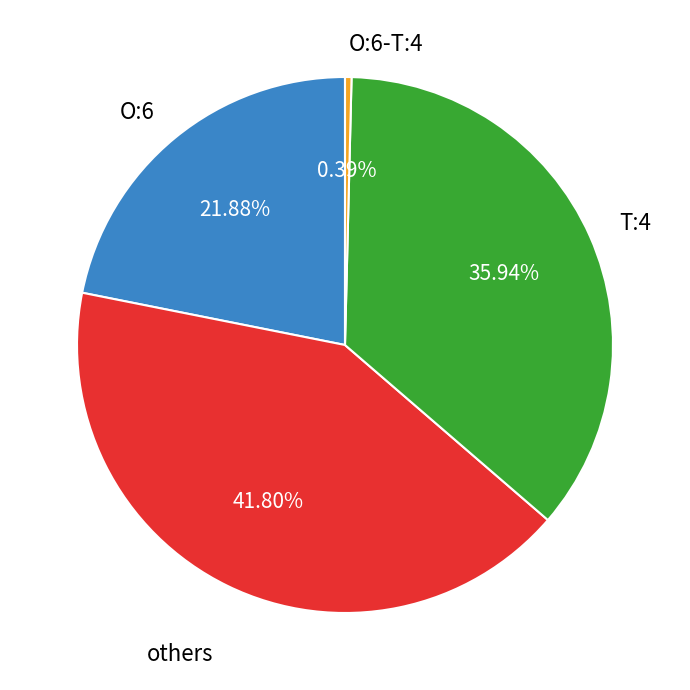

What is the largest slice in the pie chart?

others